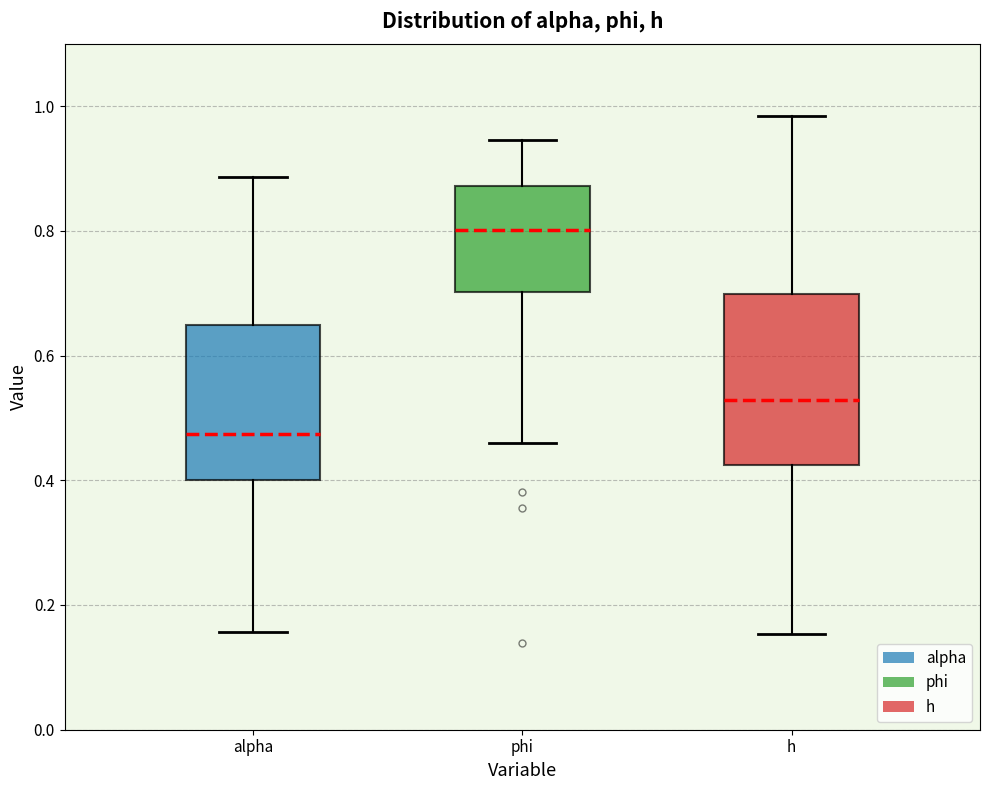

Which box has the highest median line?

phi